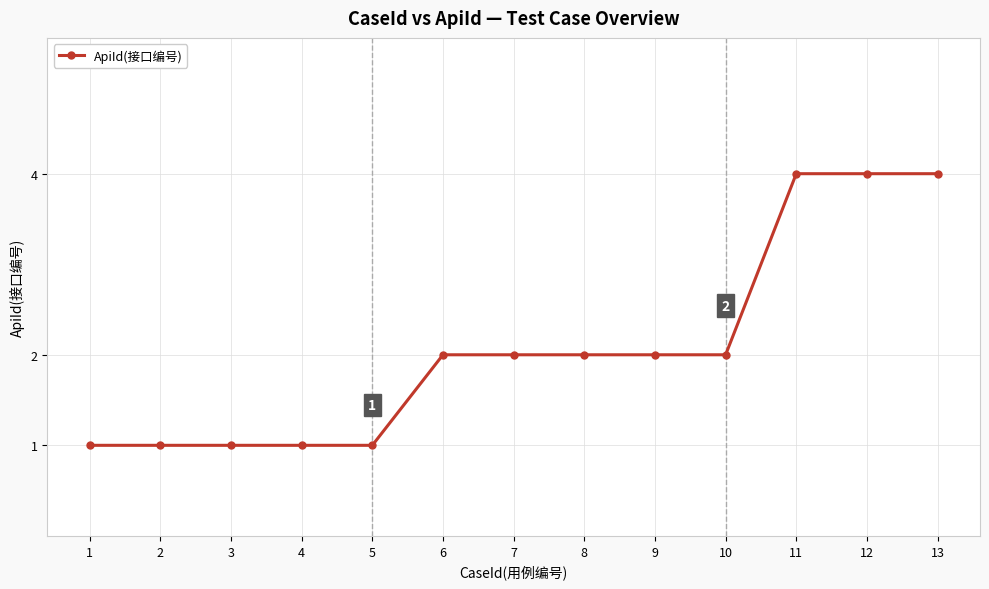

Is it true that the value at 1 is 1?

True